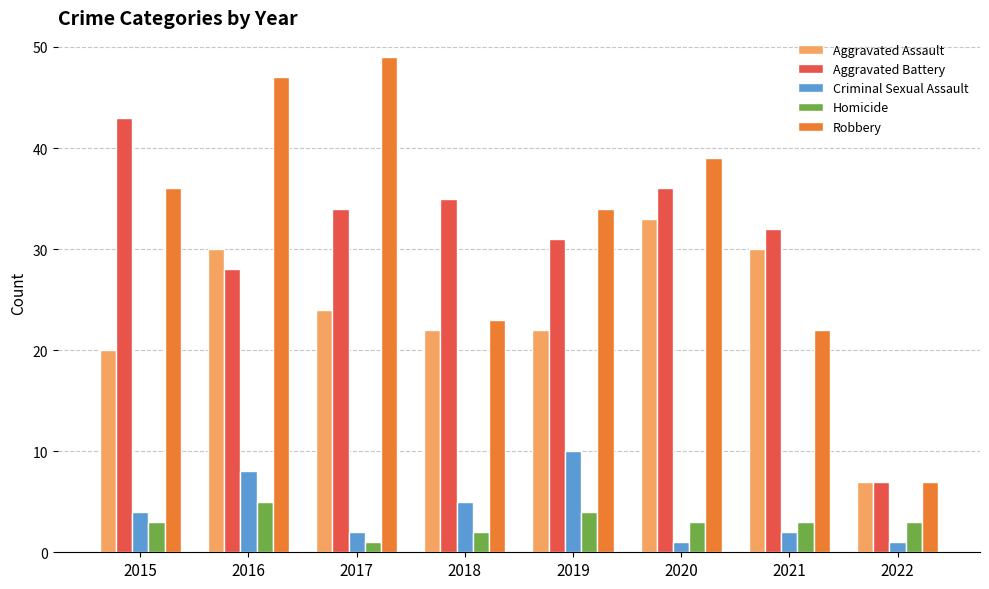

What are all the series names shown in the legend?

Aggravated Assault, Aggravated Battery, Criminal Sexual Assault, Homicide, Robbery